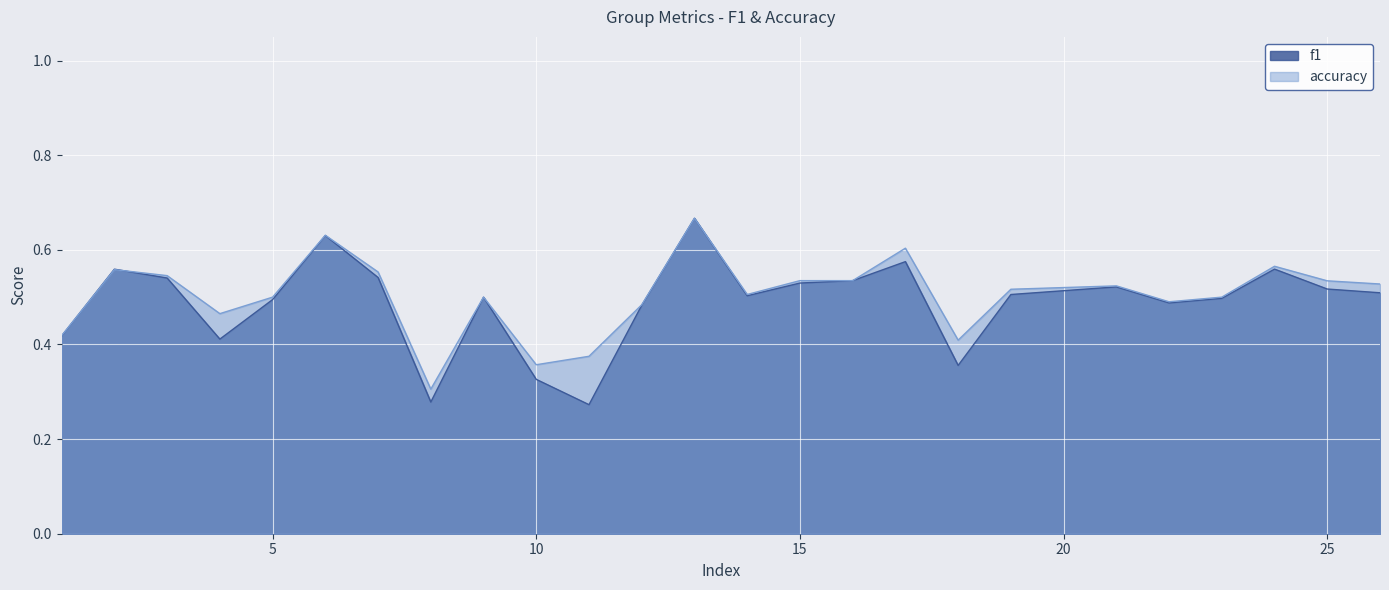

The f1 series shows 0.7 at 13. True or false?

True